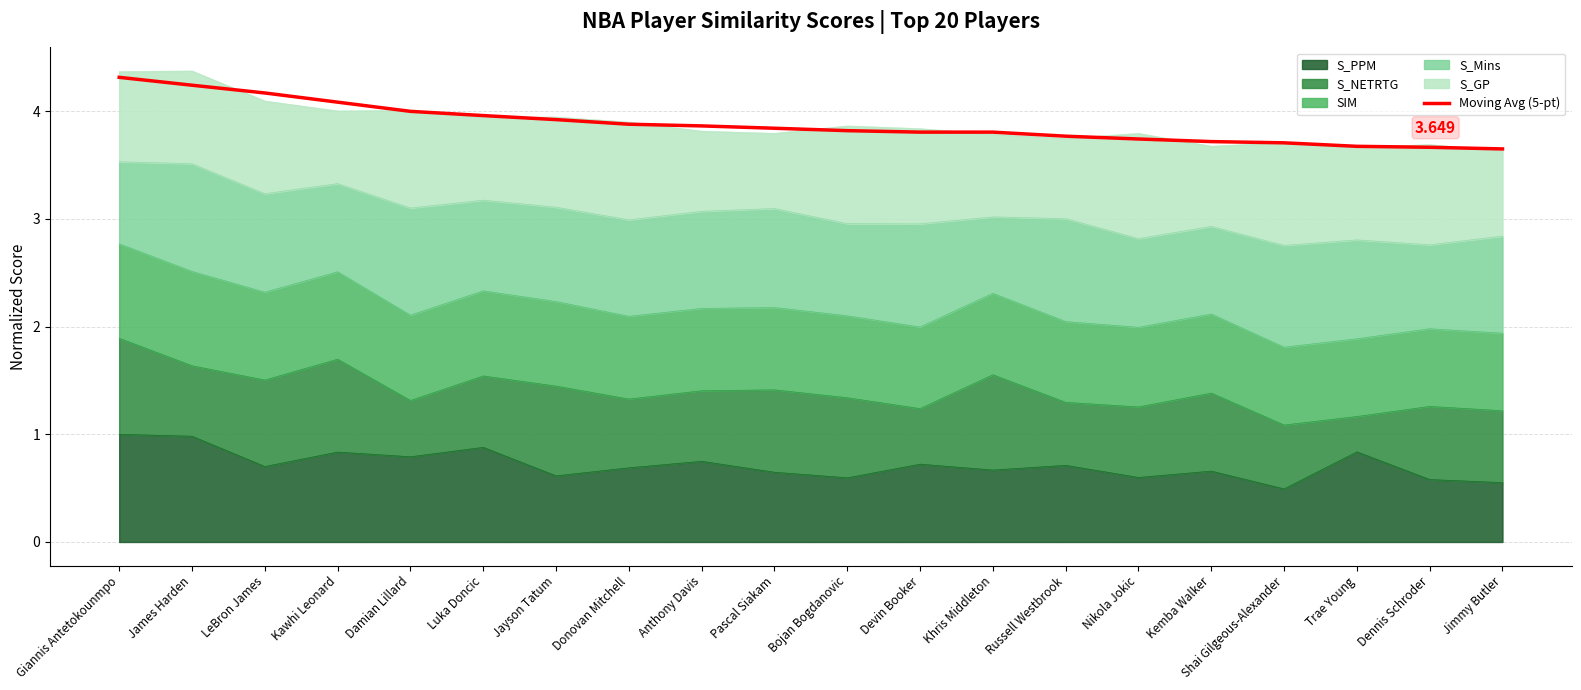

At which category does the chart reach its minimum across all series?

Jimmy Butler